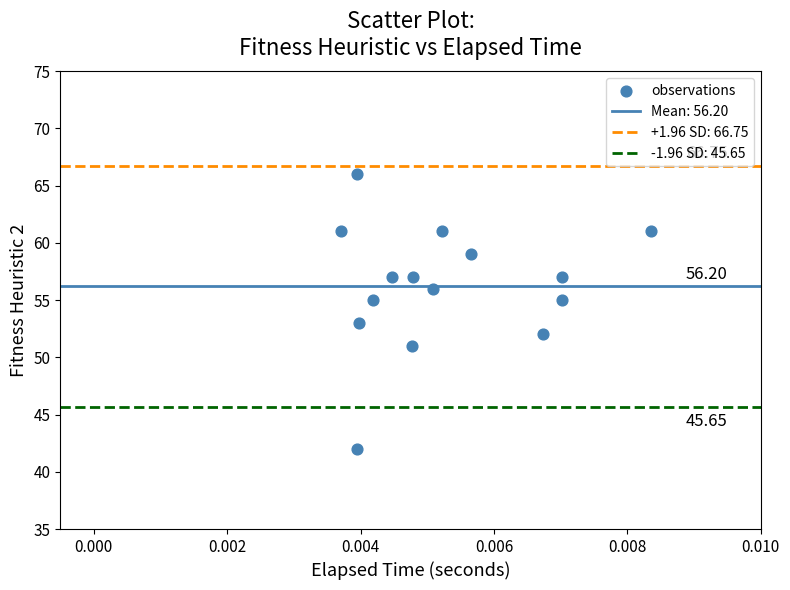

What is the range of Y values (max minus min)?

24